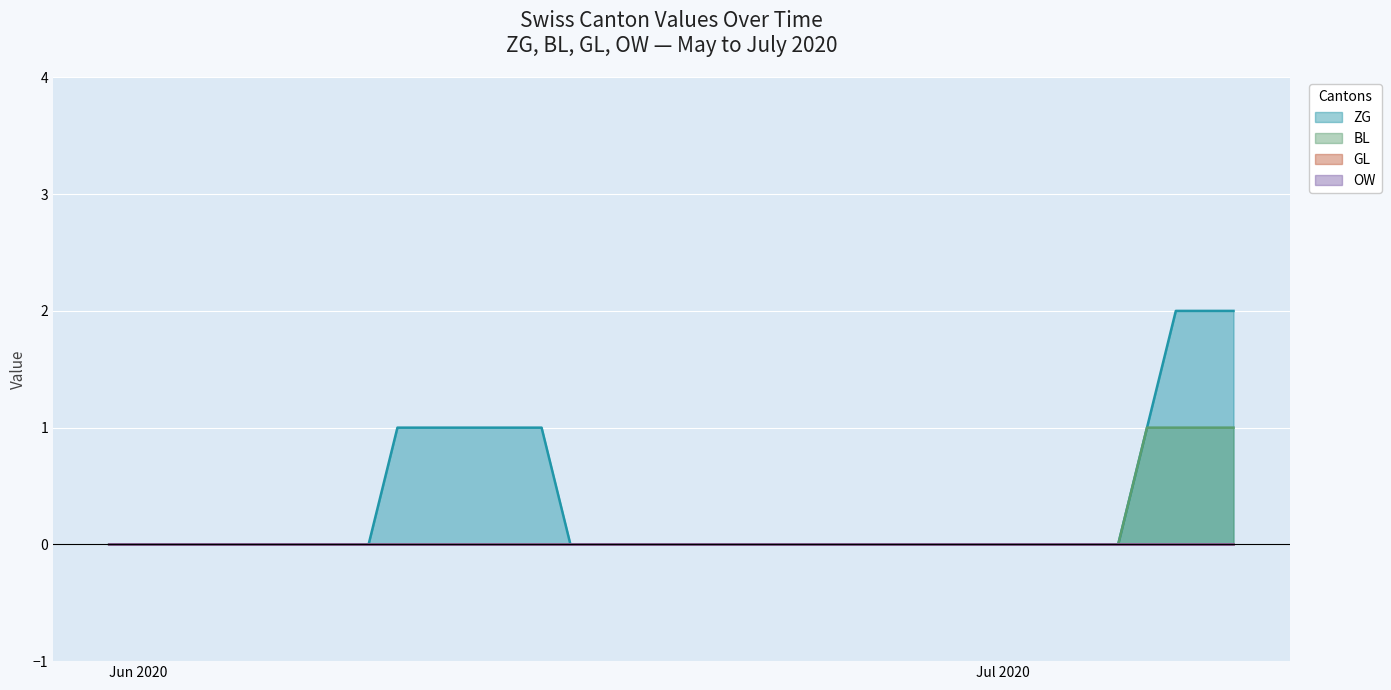

Which series changed the most between 2020-06-15 and 2020-07-03?

ZG